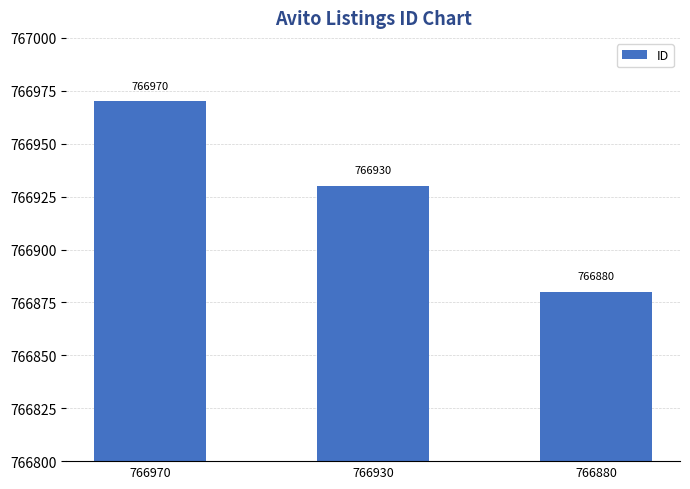

Which label corresponds to the smallest value in the chart?

766880